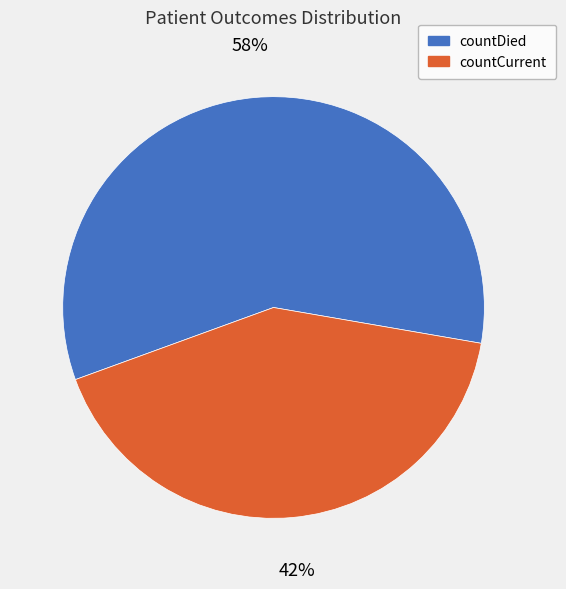

To the nearest percent, what is the combined percentage of countDied and countCurrent?

100%